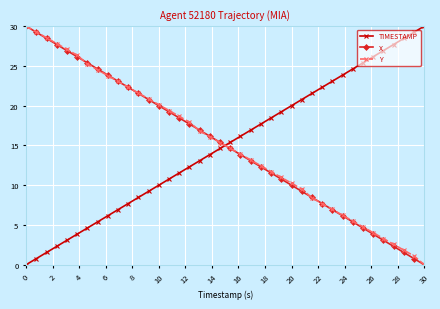

What is the value of the TIMESTAMP point at the 20th from the left?

14.6